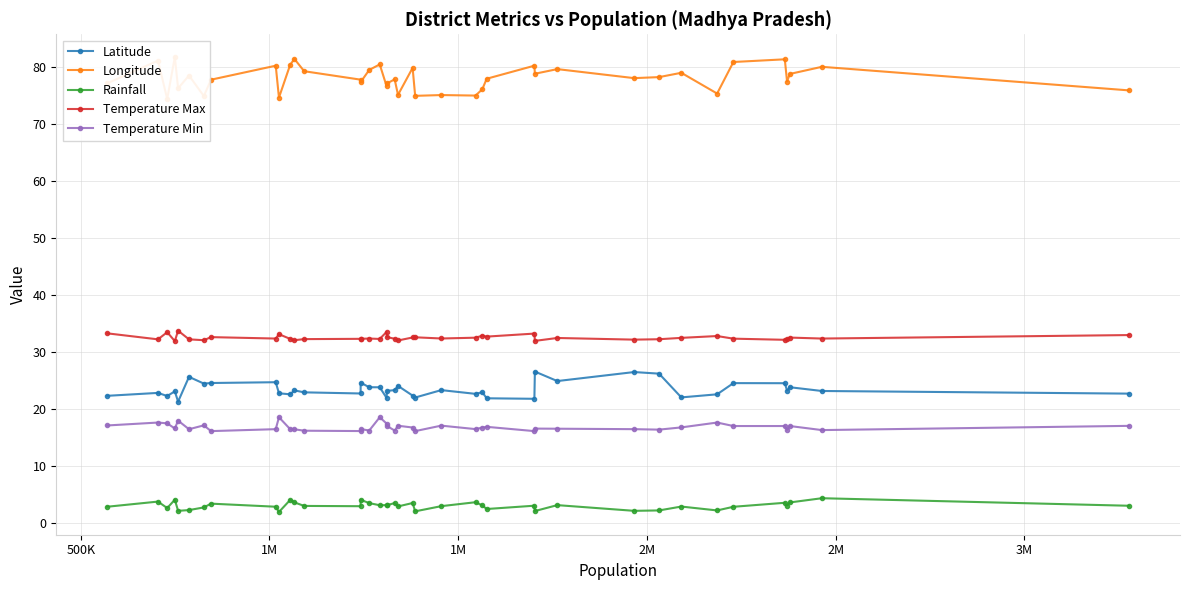

What is the value of the Temperature Max point at the 13th from the left?

32.3